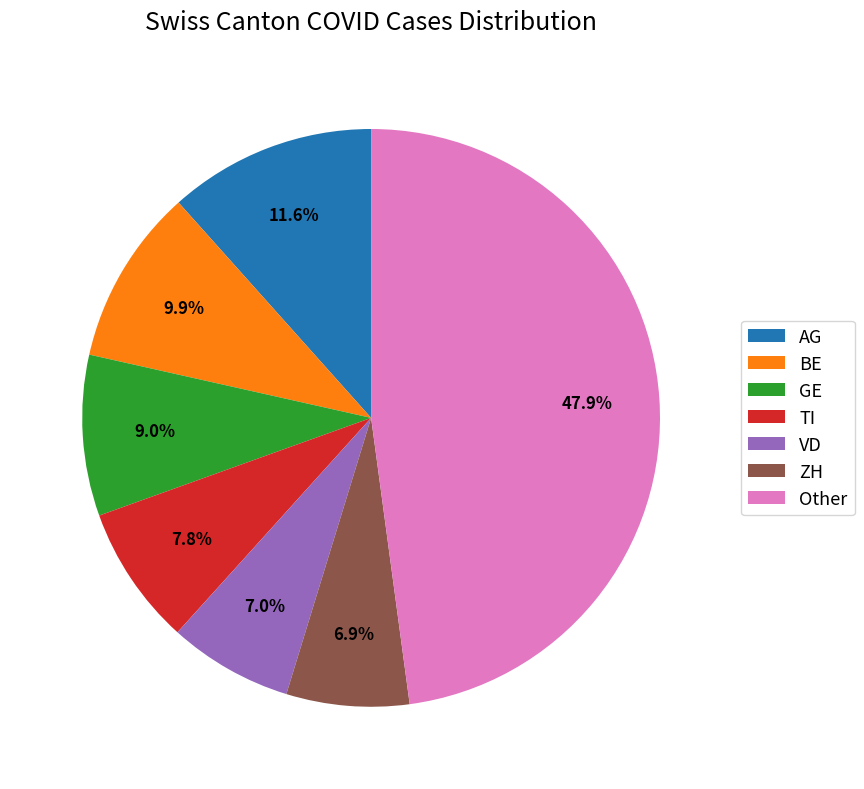

How many segments does this pie chart have?

7